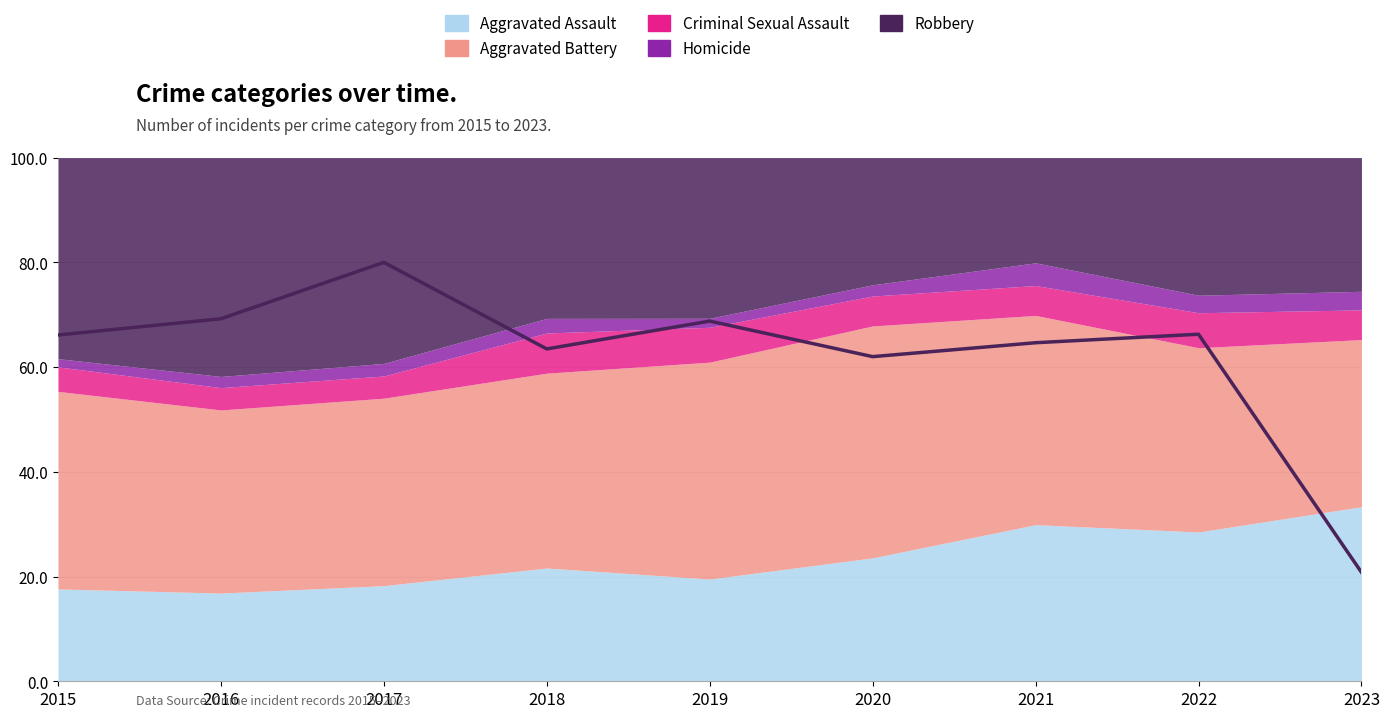

How many interior local peaks (higher than both neighbors) does the data have?

3